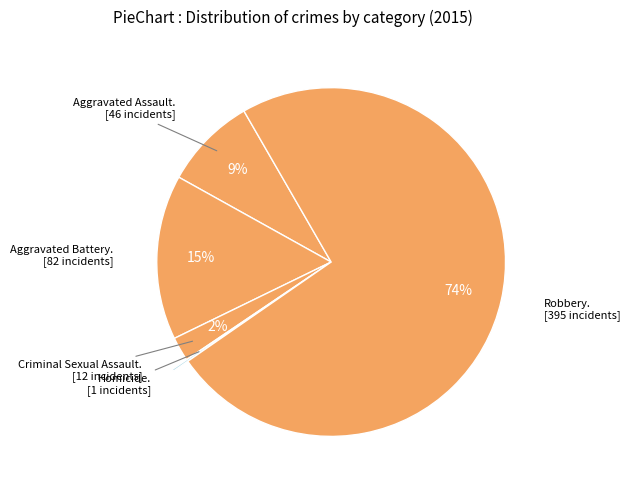

Is there any slice that represents more than half of the pie?

Yes